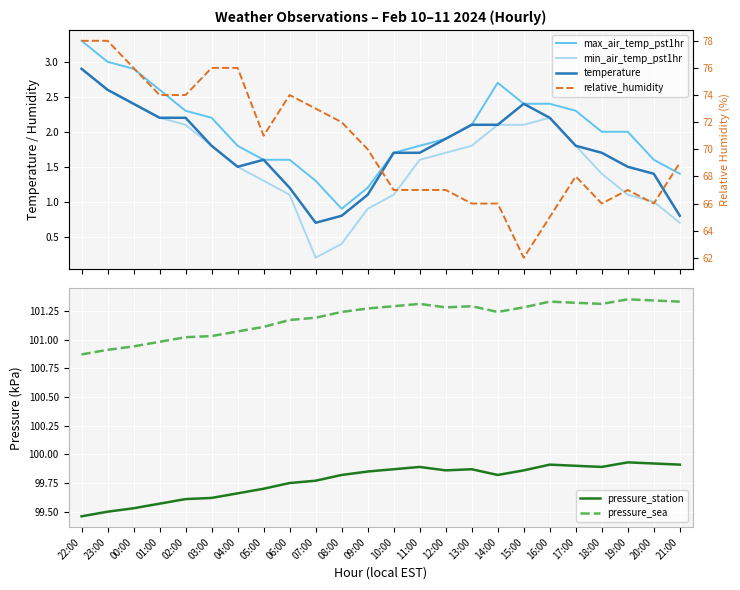

What is the maximum value shown in the chart?

101.3